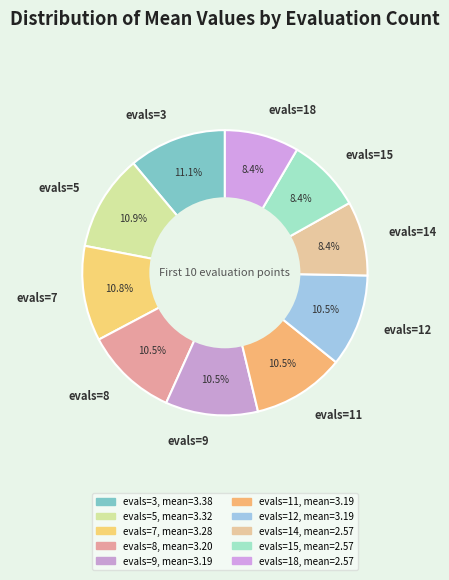

Count the number of slices in the pie.

10